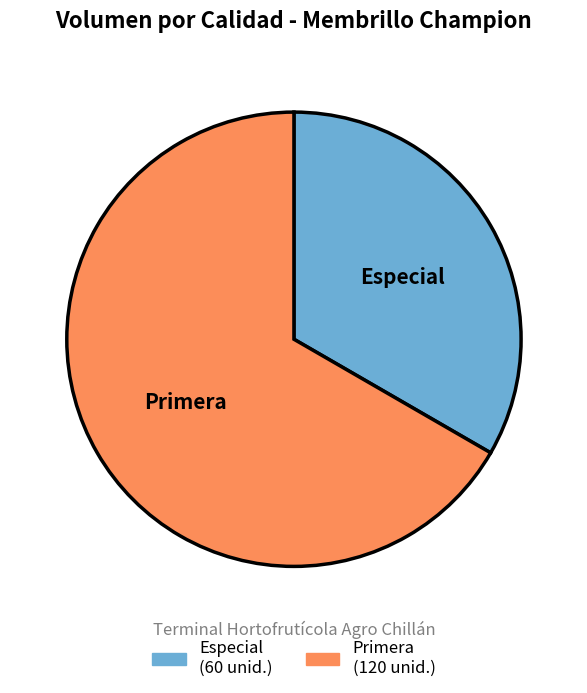

How many segments does this pie chart have?

2